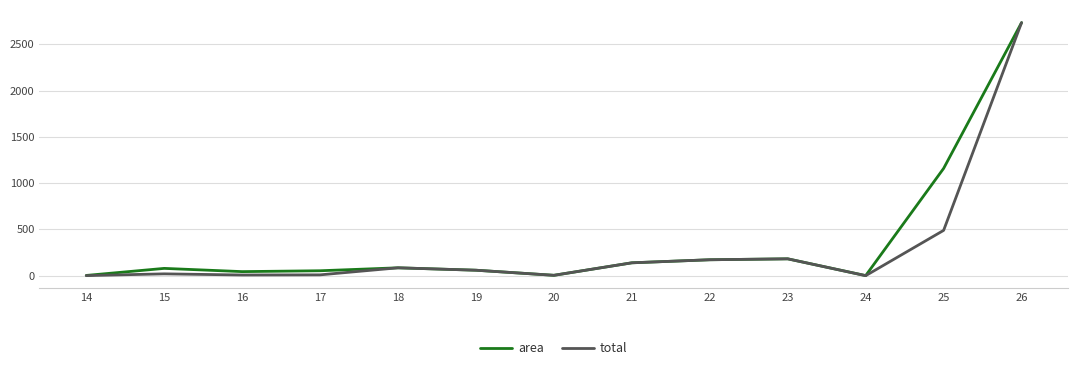

Count the number of categories in the chart.

13